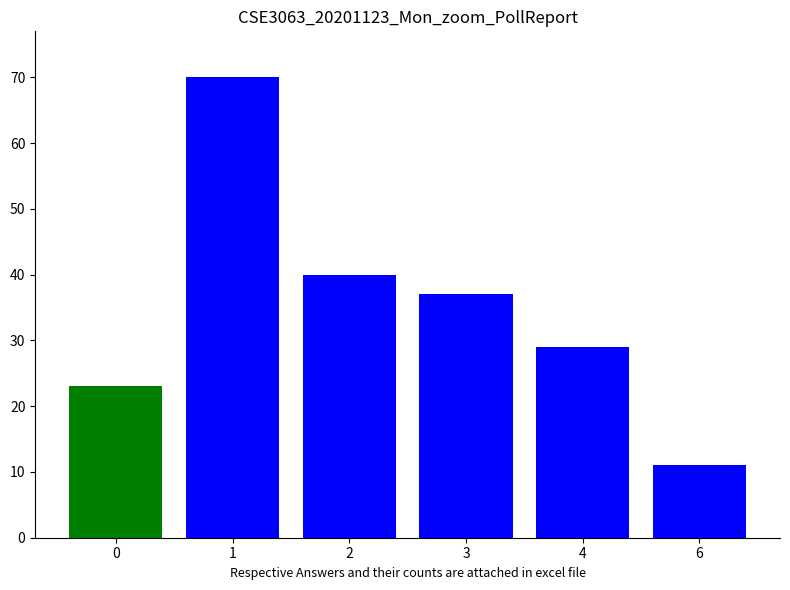

At which label does the data first exceed 37?

1